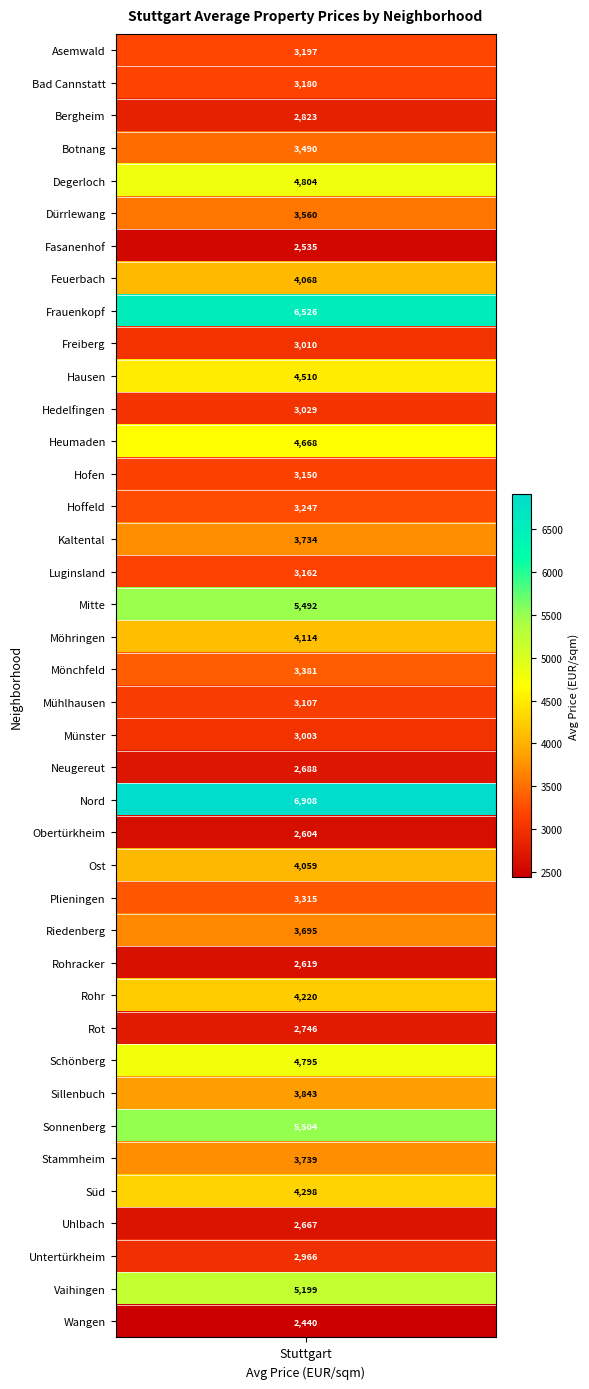

What is the difference between the second highest and second lowest values?

3991.8